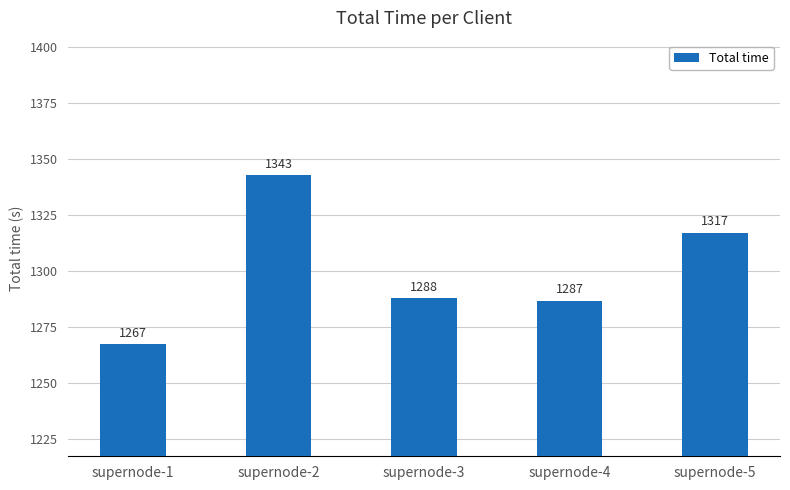

List the labels in order of value, largest first.

supernode-2, supernode-5, supernode-3, supernode-4, supernode-1